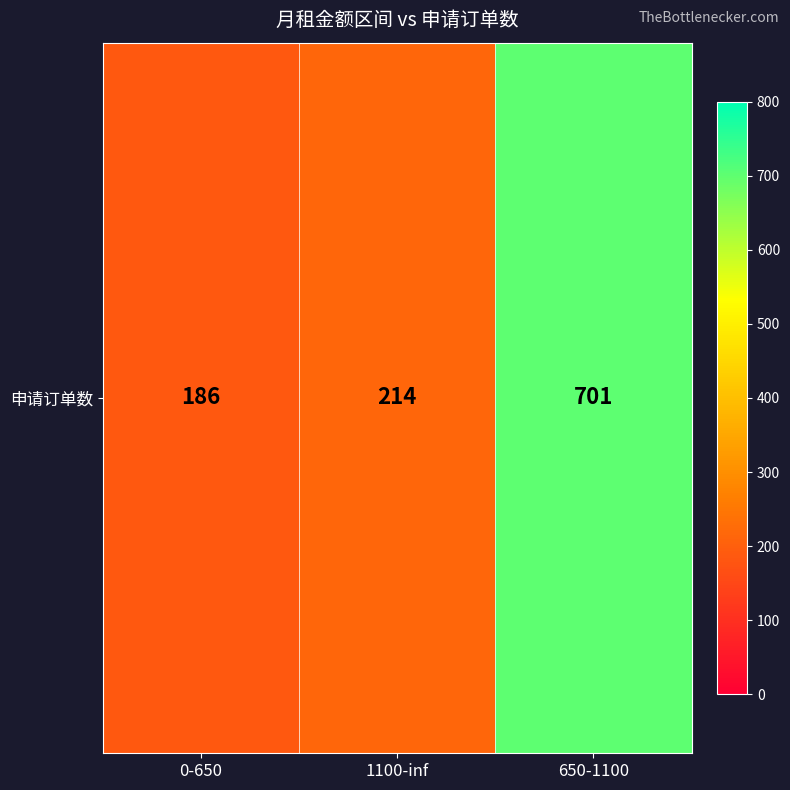

What is the sum of all values?

1101